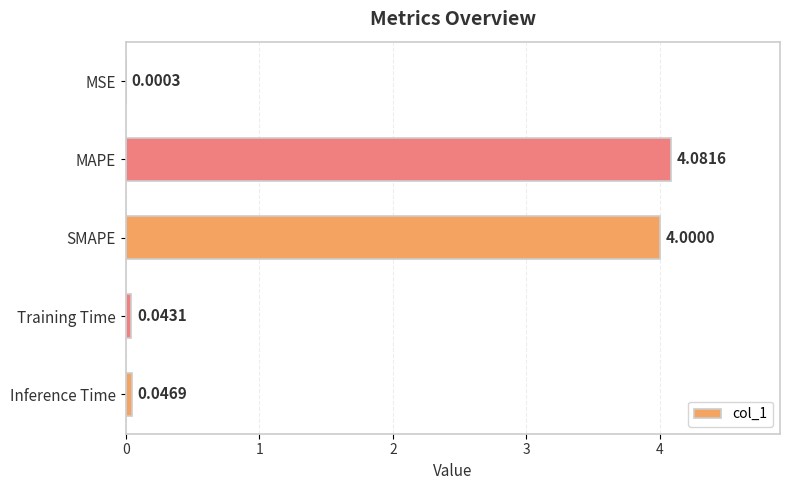

What is the sum of the values at SMAPE and MAPE?

8.1